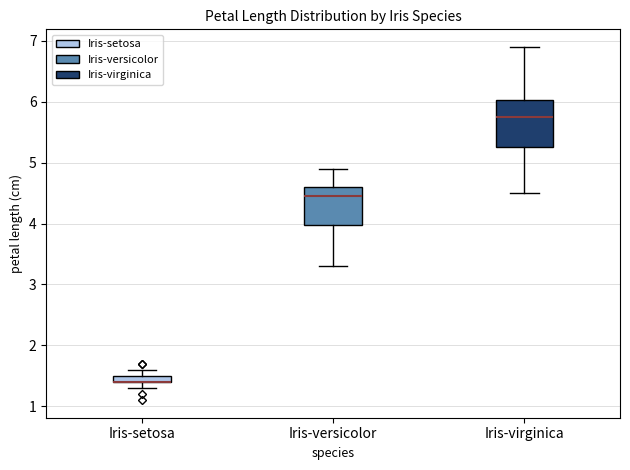

Where does the lower whisker of the box for Iris-virginica end on the y-axis? The values are not printed on the chart, so give them approximately, as read against the axis.

4.5